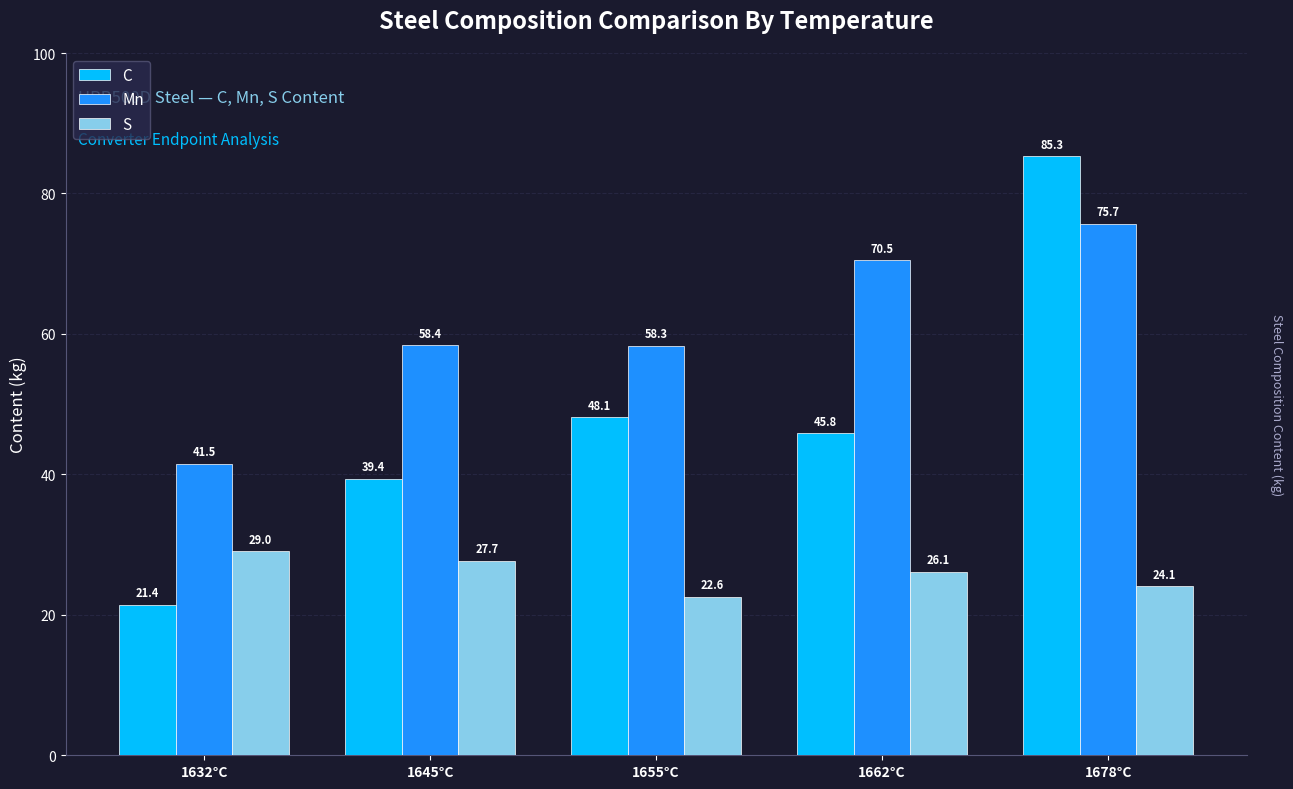

Which label corresponds to the largest value in the chart?

1678°C